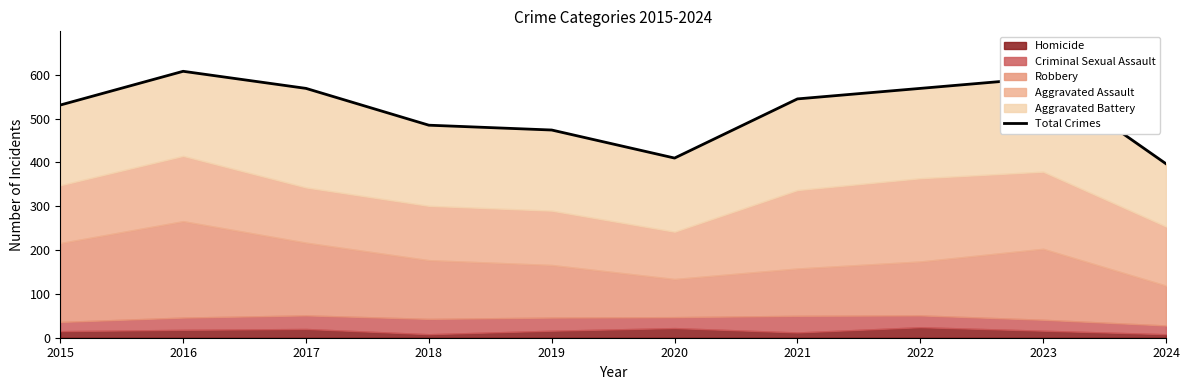

How many lines are shown in the chart?

1